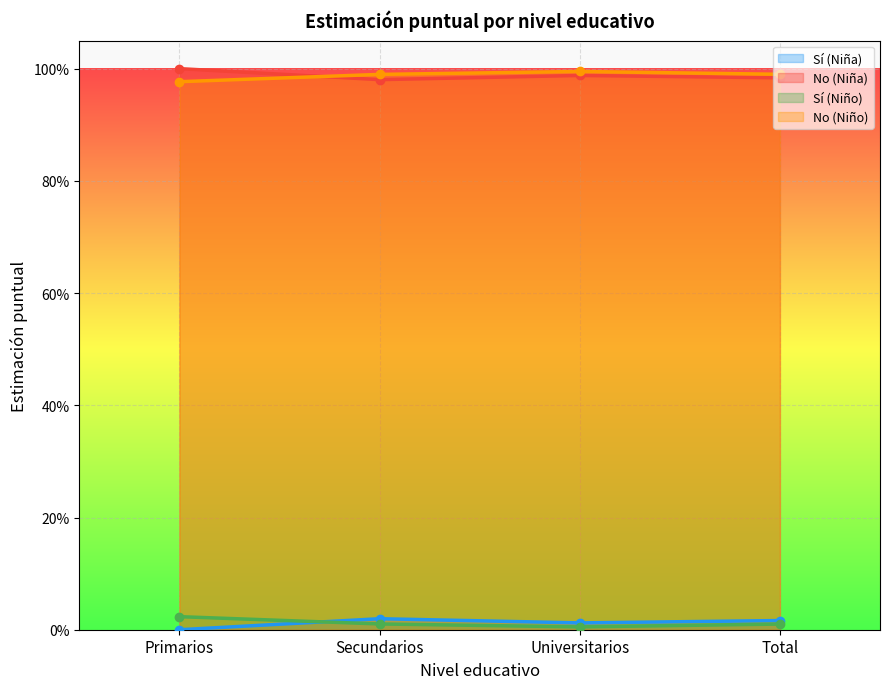

What is the label of the 3rd point from the right?

Secundarios